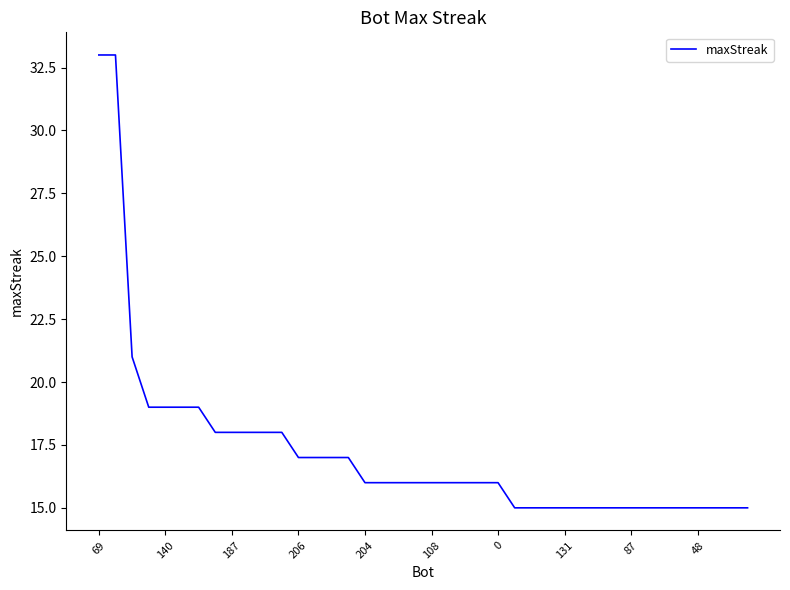

What is the maximum value shown in the chart?

33